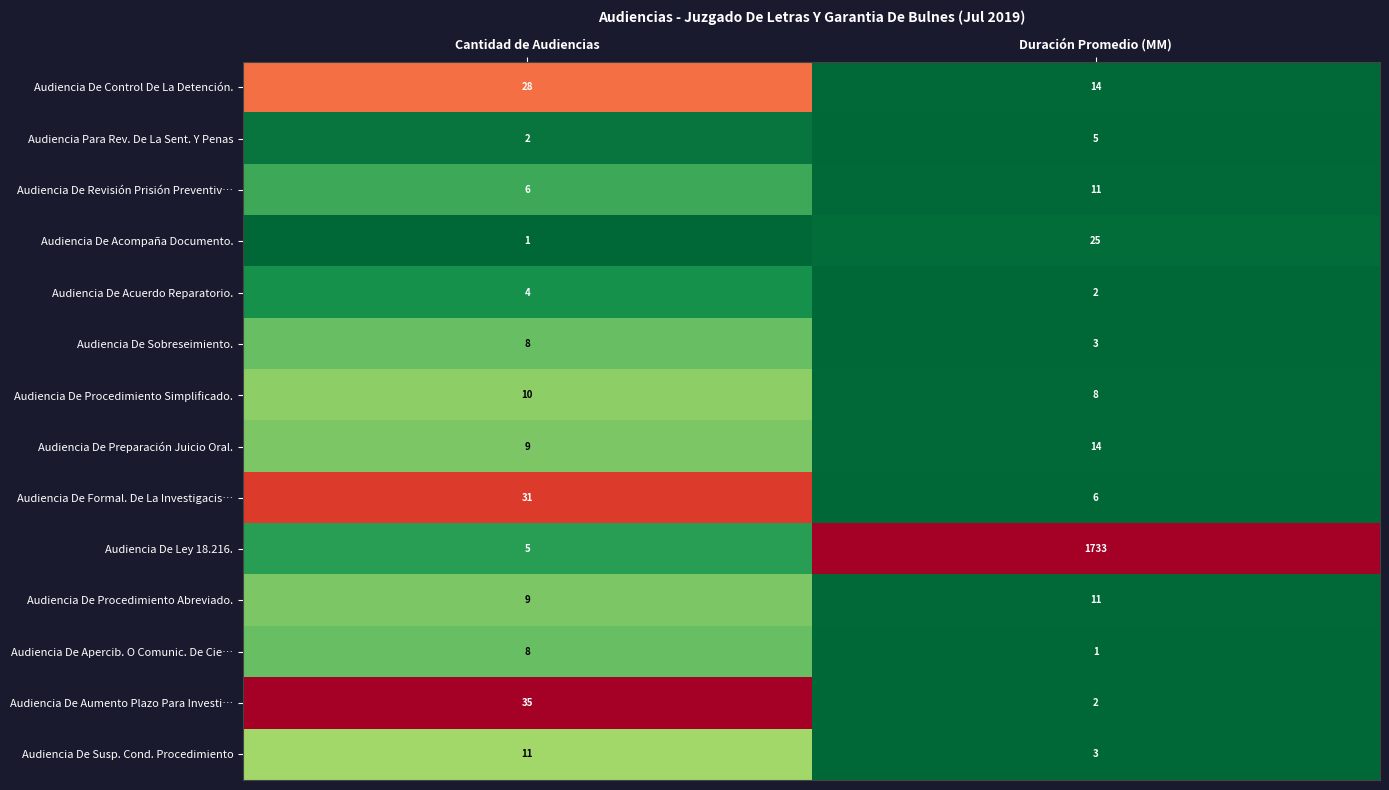

What is the total value across all series at Duración Promedio (MM)?

1838